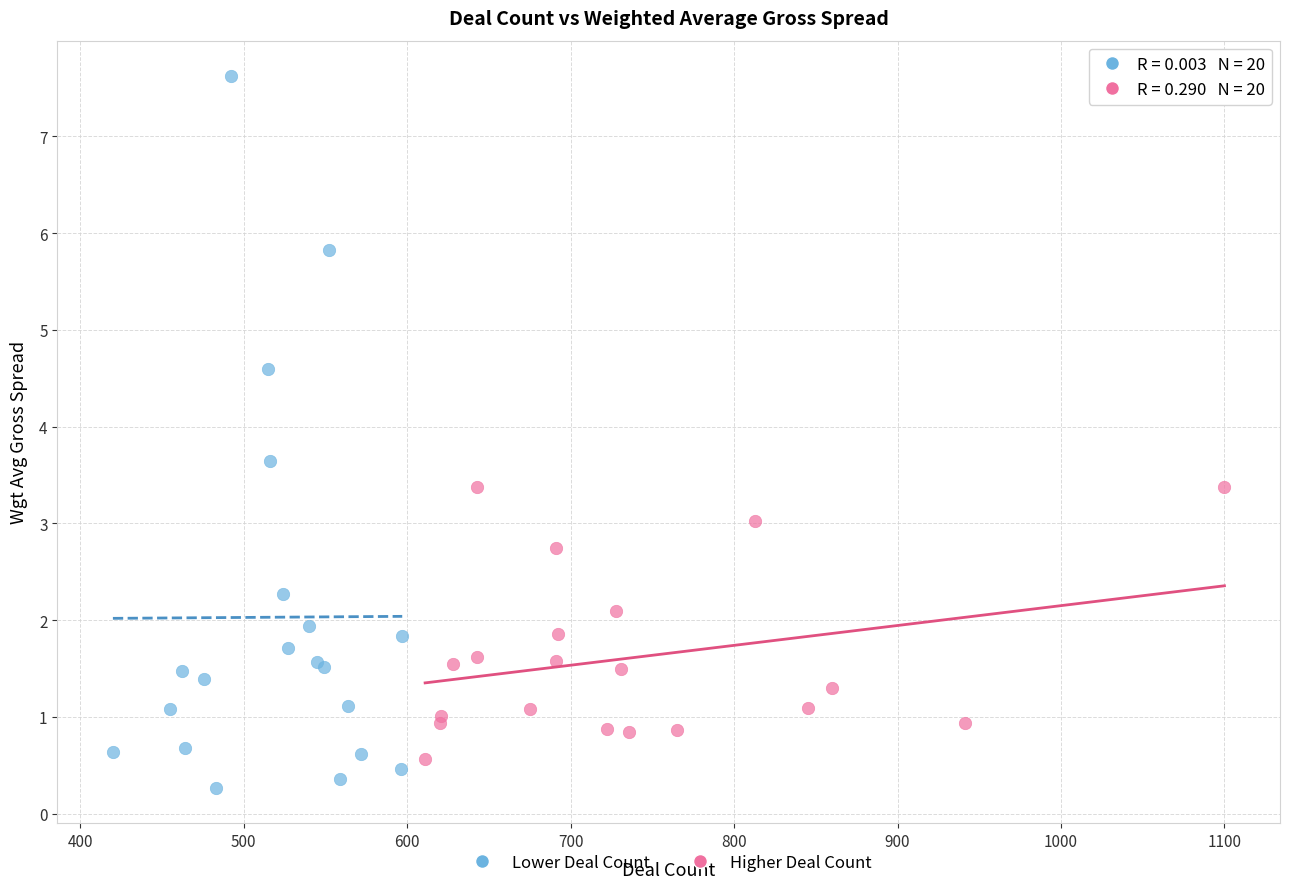

Which series has the widest spread of Y values?

Lower Deal Count